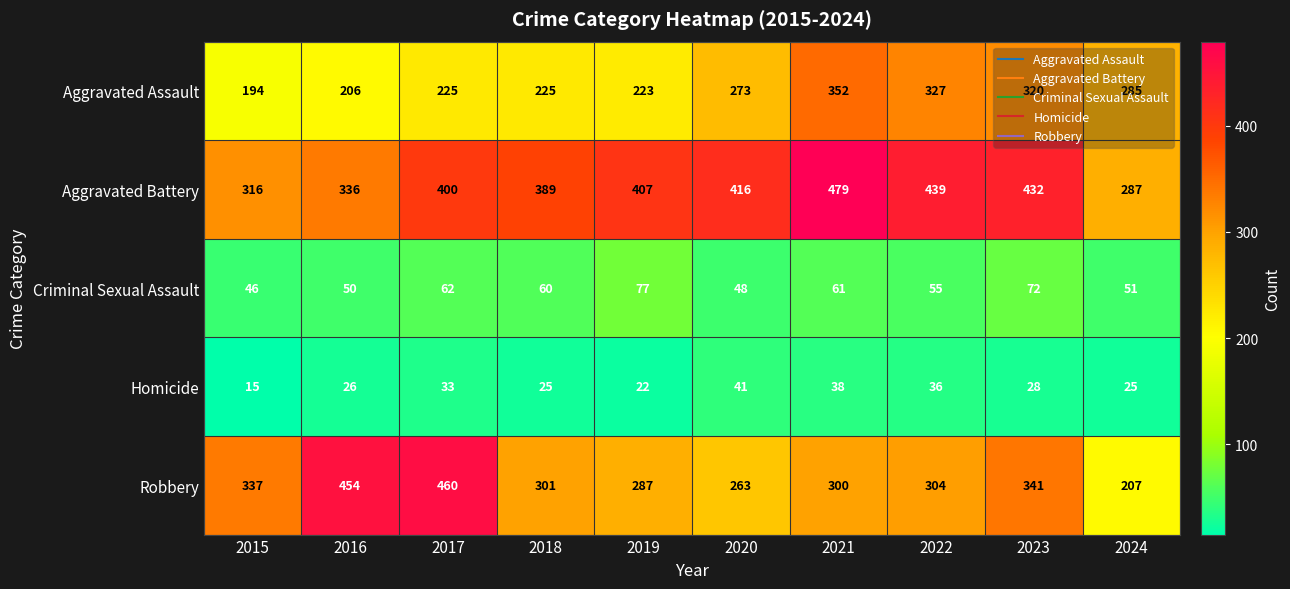

At which category is the sum across all series the highest?

2021